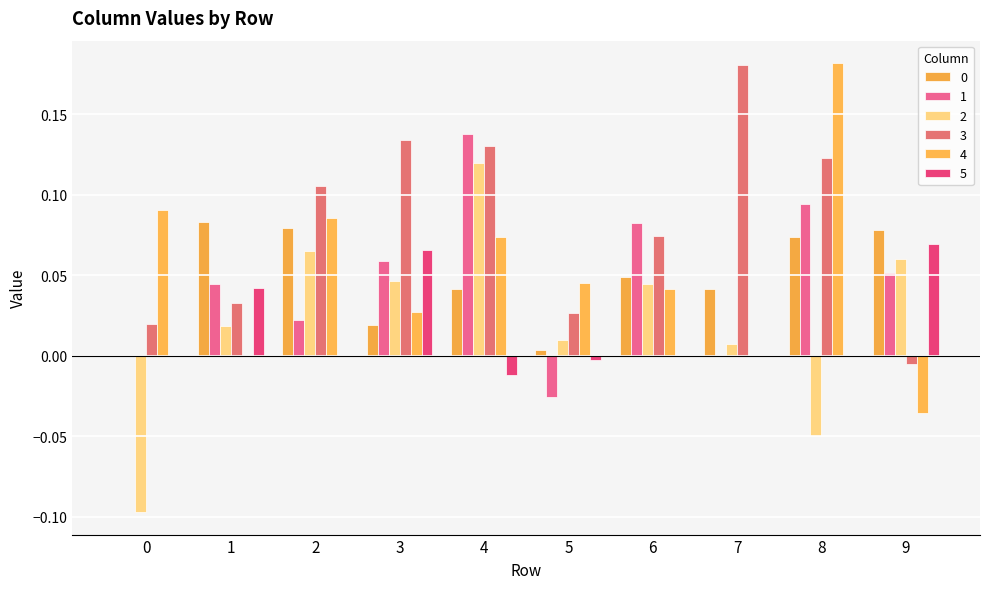

Where is 3 nearest to the value 0?

9